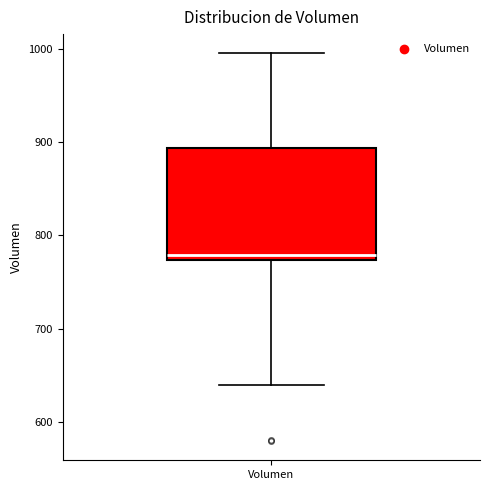

Transcribe this box plot: give where the median line is, the range the box spans, and where the two whiskers end, as read against the y-axis. The values are not printed on the chart, so give them approximately, as read against the axis.

median 780, box 770 to 890, whiskers 640 to 1000